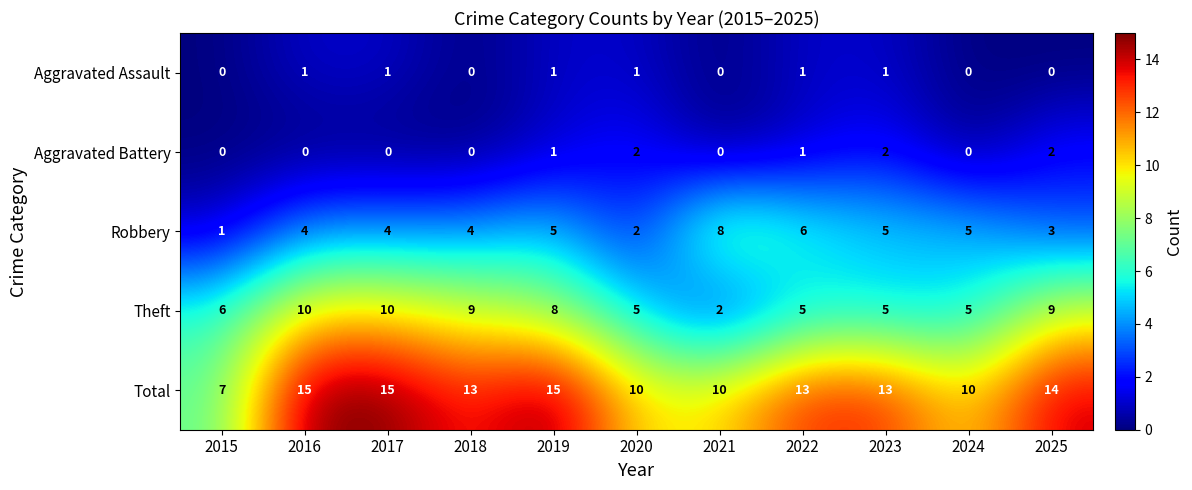

Which series has the largest total across all categories?

Total